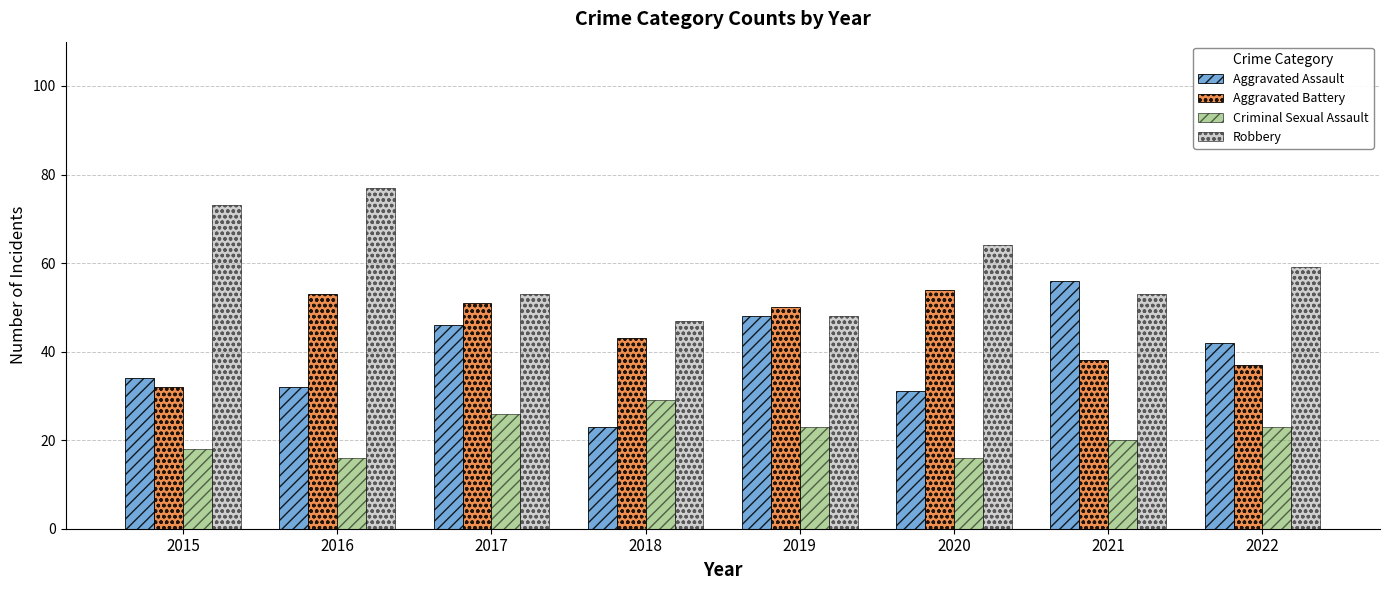

How many groups of bars are there?

8